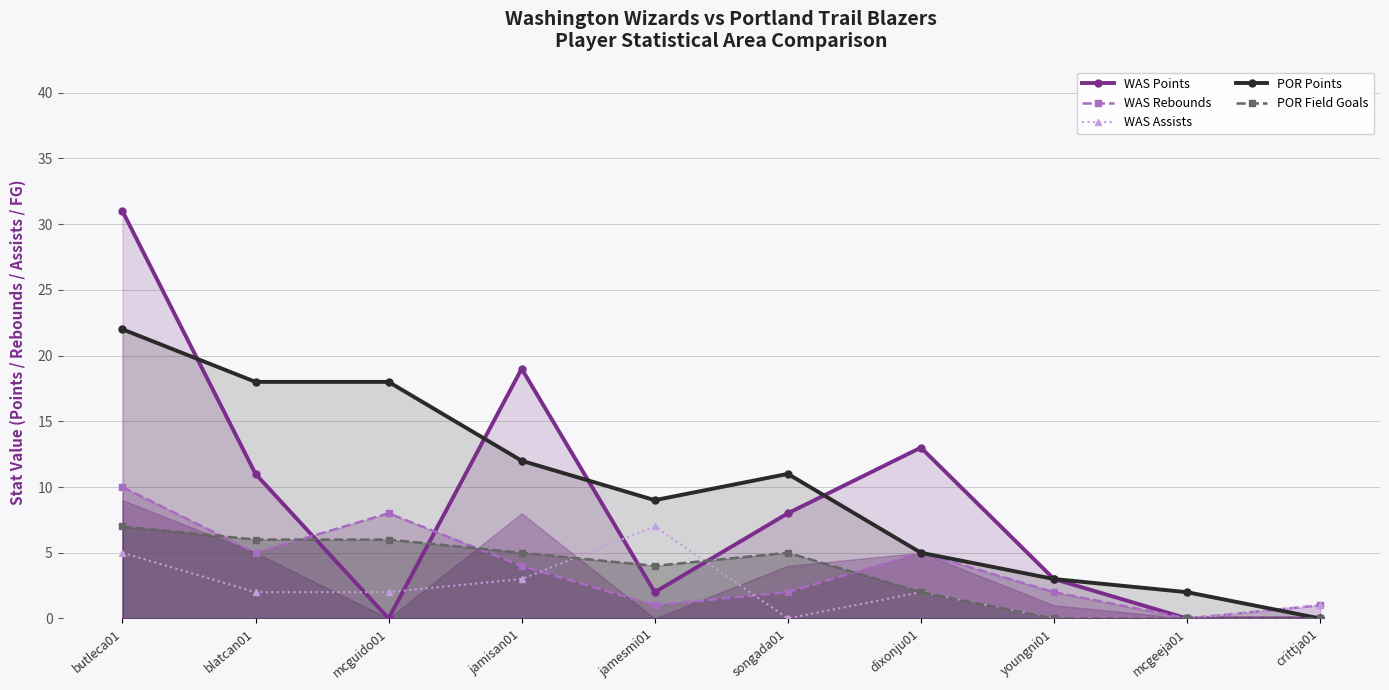

Reading right to left, what are all the values shown in this chart?

WAS Points: crittja01=0	mcgeeja01=0	youngni01=3	dixonju01=13	songada01=8	jamesmi01=2	jamisan01=19	mcguido01=0	blatcan01=11	butleca01=31
WAS Rebounds: crittja01=1	mcgeeja01=0	youngni01=2	dixonju01=5	songada01=2	jamesmi01=1	jamisan01=4	mcguido01=8	blatcan01=5	butleca01=10
WAS Assists: crittja01=1	mcgeeja01=0	youngni01=0	dixonju01=2	songada01=0	jamesmi01=7	jamisan01=3	mcguido01=2	blatcan01=2	butleca01=5
POR Points: crittja01=0	mcgeeja01=2	youngni01=3	dixonju01=5	songada01=11	jamesmi01=9	jamisan01=12	mcguido01=18	blatcan01=18	butleca01=22
POR Field Goals: crittja01=0	mcgeeja01=0	youngni01=0	dixonju01=2	songada01=5	jamesmi01=4	jamisan01=5	mcguido01=6	blatcan01=6	butleca01=7